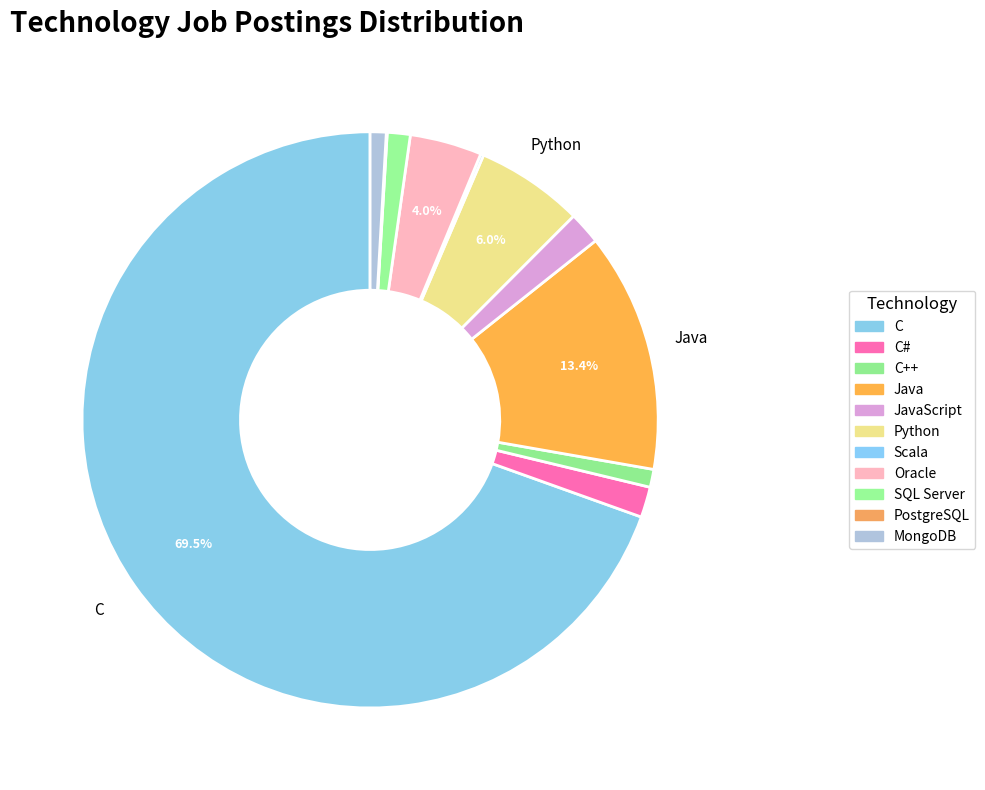

How many slices are in this pie chart?

11